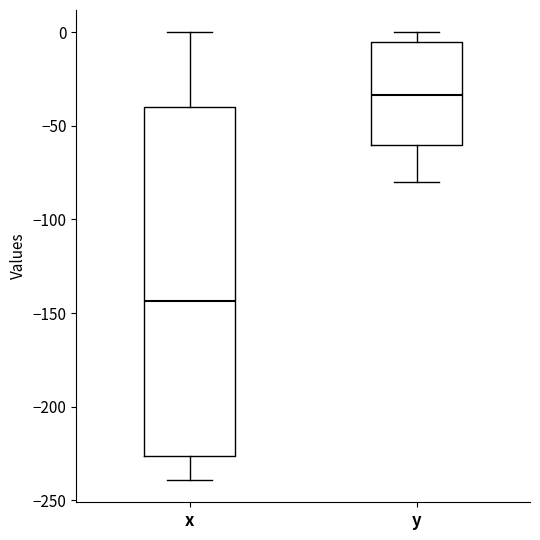

Reading left to right, transcribe this box plot: for each box, give where its median line is, the range the box spans, and where its two whiskers end, as read against the y-axis. The values are not printed on the chart, so give them approximately, as read against the axis.

x: median -145, box -225 to -40, whiskers -240 to 0
y: median -35, box -60 to -5, whiskers -80 to 0